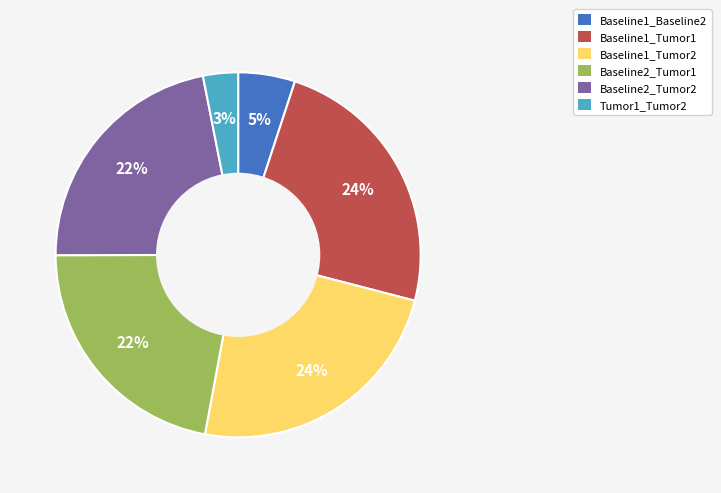

What percentage is the Baseline1_Tumor1 slice, to the nearest percent?

24%